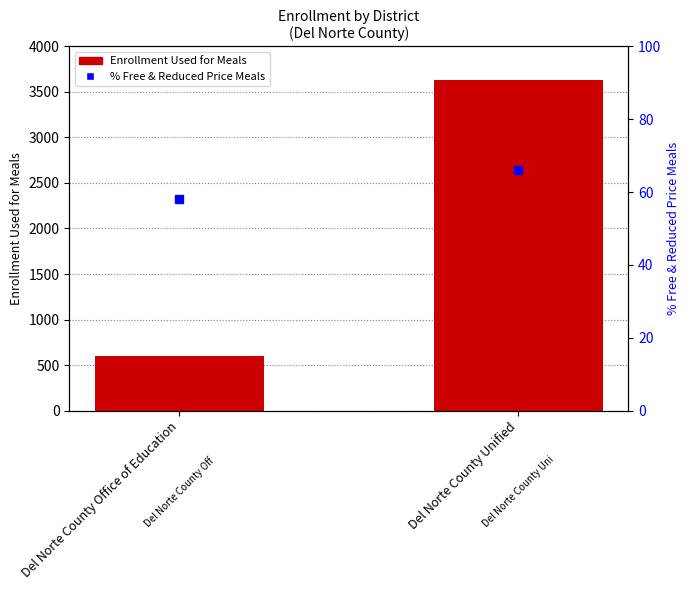

List the series in order of their peak value, highest first.

Enrollment Used for Meals, % Free & Reduced Price Meals